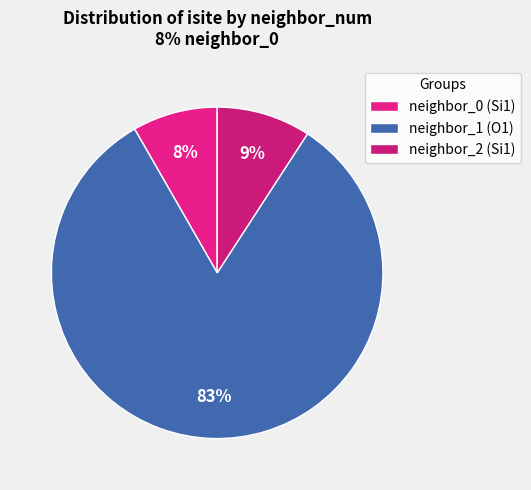

How many slices are in this pie chart?

3